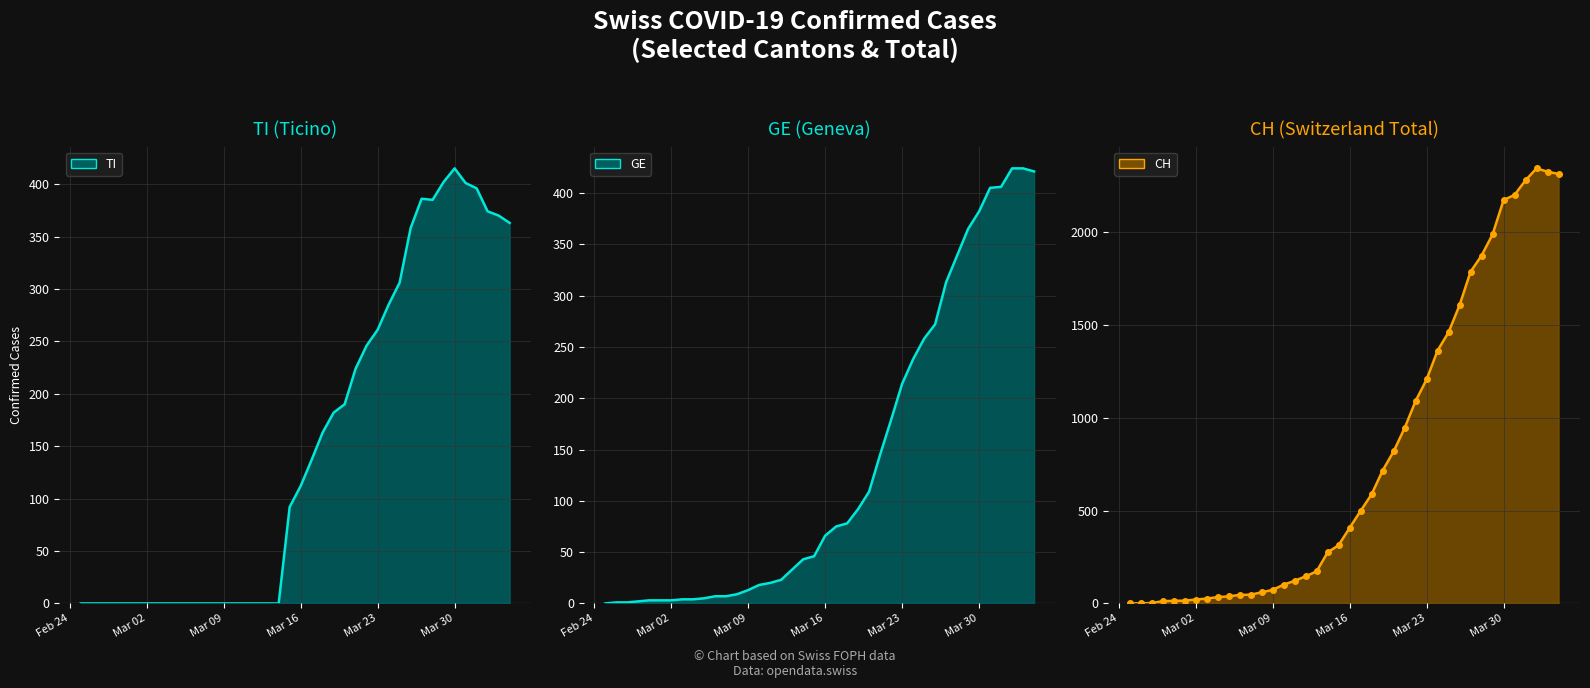

True or false: CH line and CH markers intersect in this chart.

False